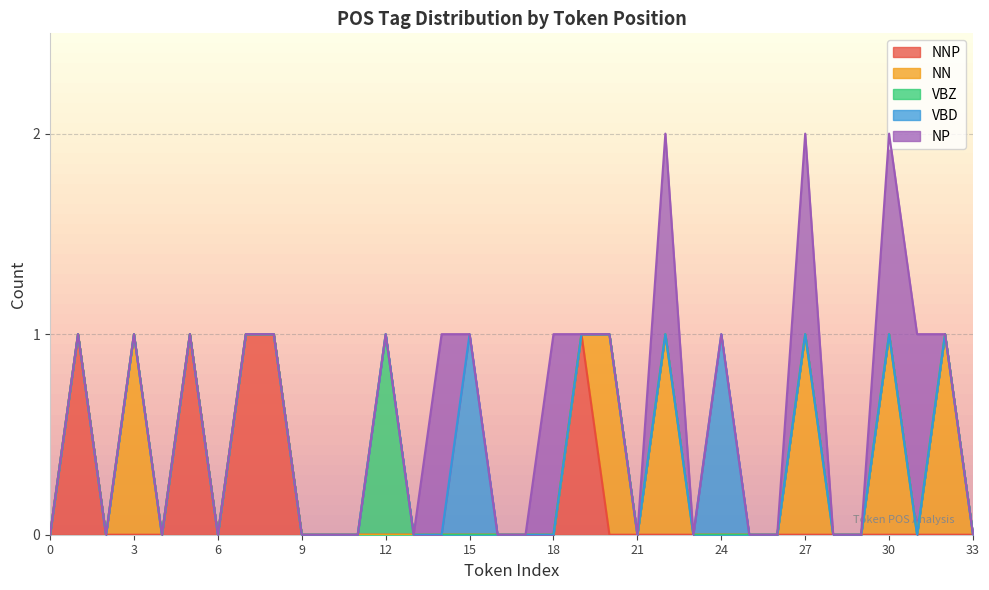

How many values in VBZ are above zero?

1